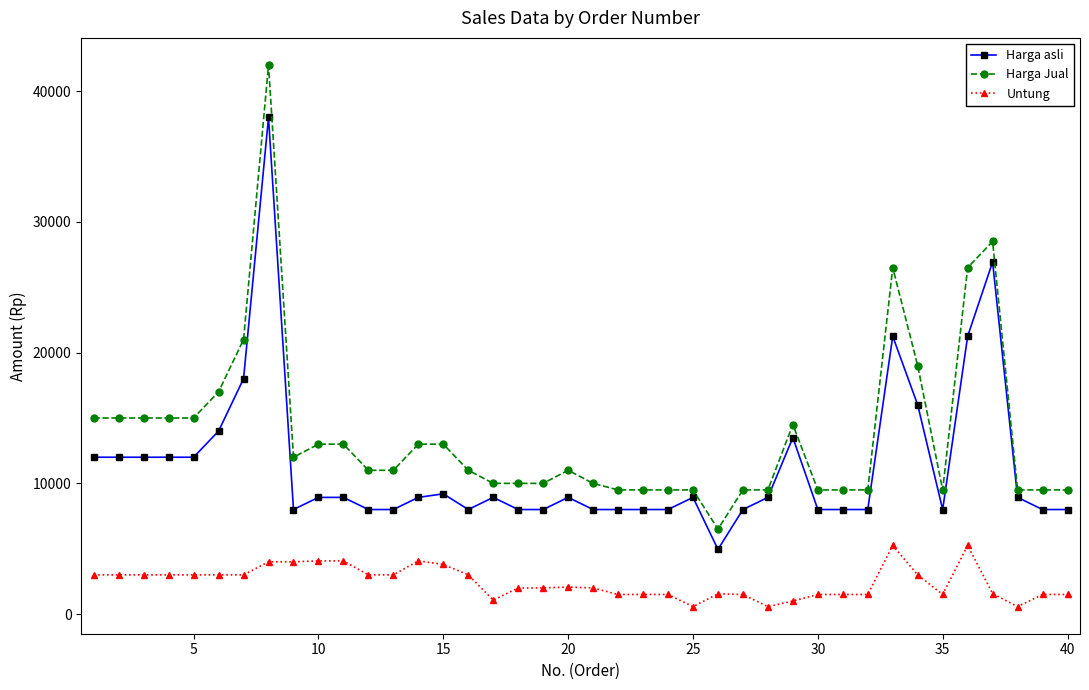

Rank the series by their average value, from highest to lowest.

Harga Jual, Harga asli, Untung